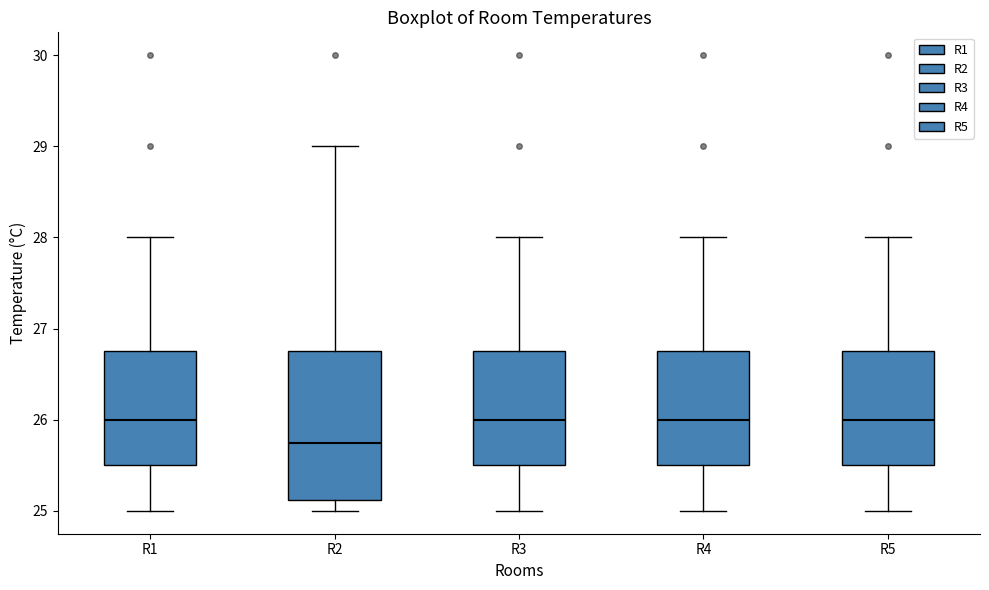

Reading left to right, read every box against the y-axis: the position of its median line, the range the box covers, and the ends of its whiskers. The values are not printed on the chart, so give them approximately, as read against the axis.

R1: median 26.0, box 25.5 to 26.8, whiskers 25.0 to 28.0
R2: median 25.8, box 25.1 to 26.8, whiskers 25.0 to 29.0
R3: median 26.0, box 25.5 to 26.8, whiskers 25.0 to 28.0
R4: median 26.0, box 25.5 to 26.8, whiskers 25.0 to 28.0
R5: median 26.0, box 25.5 to 26.8, whiskers 25.0 to 28.0